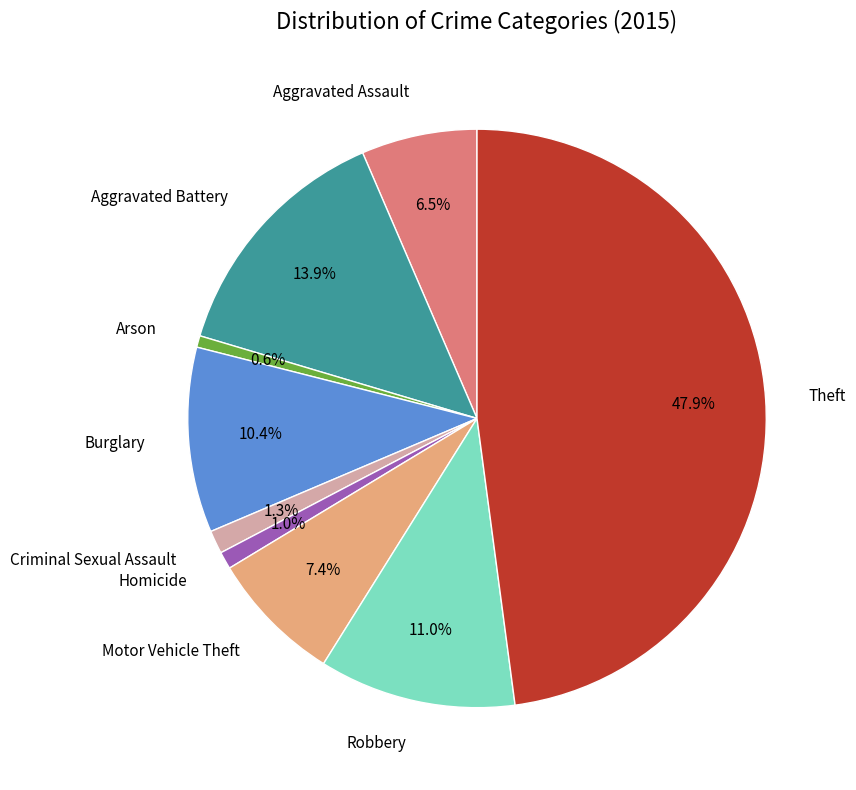

Is there any slice that represents more than half of the pie?

No